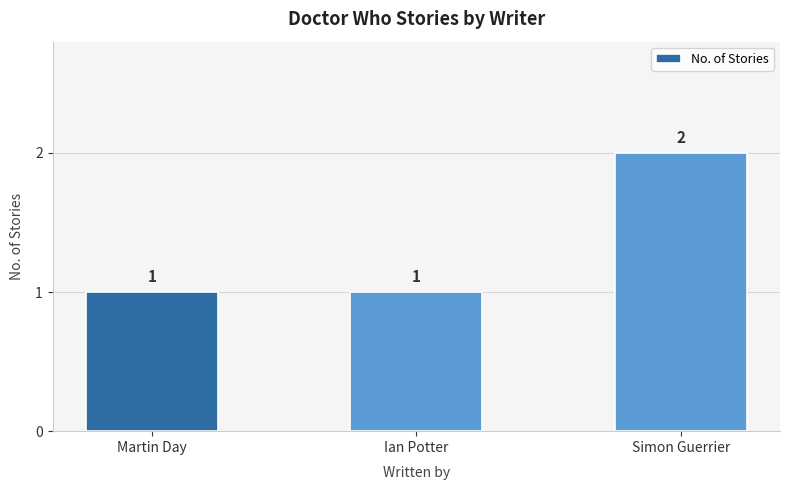

What is the difference between the maximum and minimum values?

1